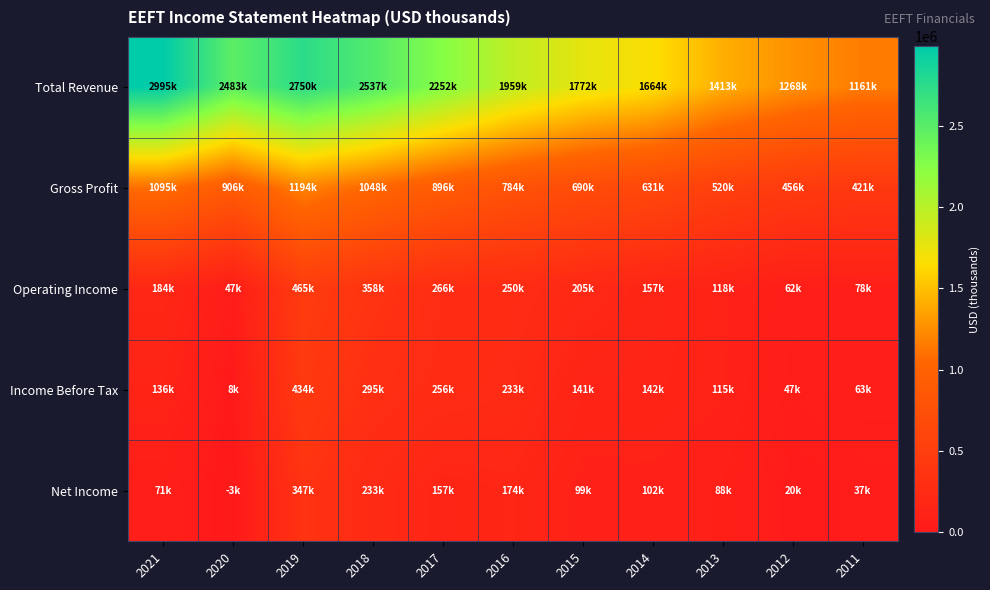

Rank the series by their maximum value, from lowest to highest.

Net Income, Income Before Tax, Operating Income, Gross Profit, Total Revenue